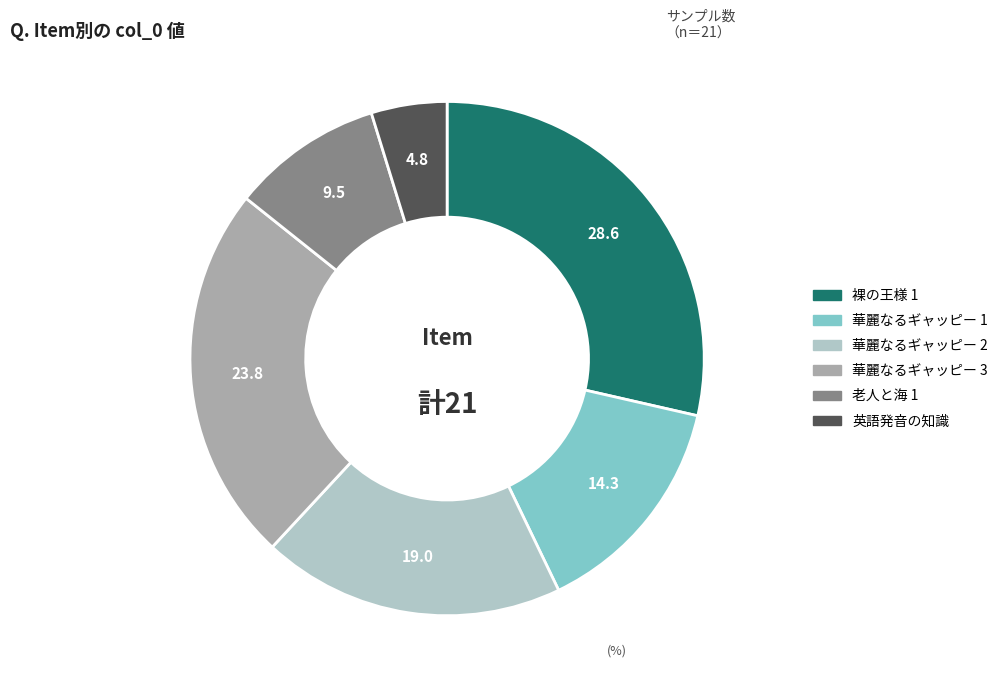

True or false: 老人と海 1 accounts for 2% of the total.

False